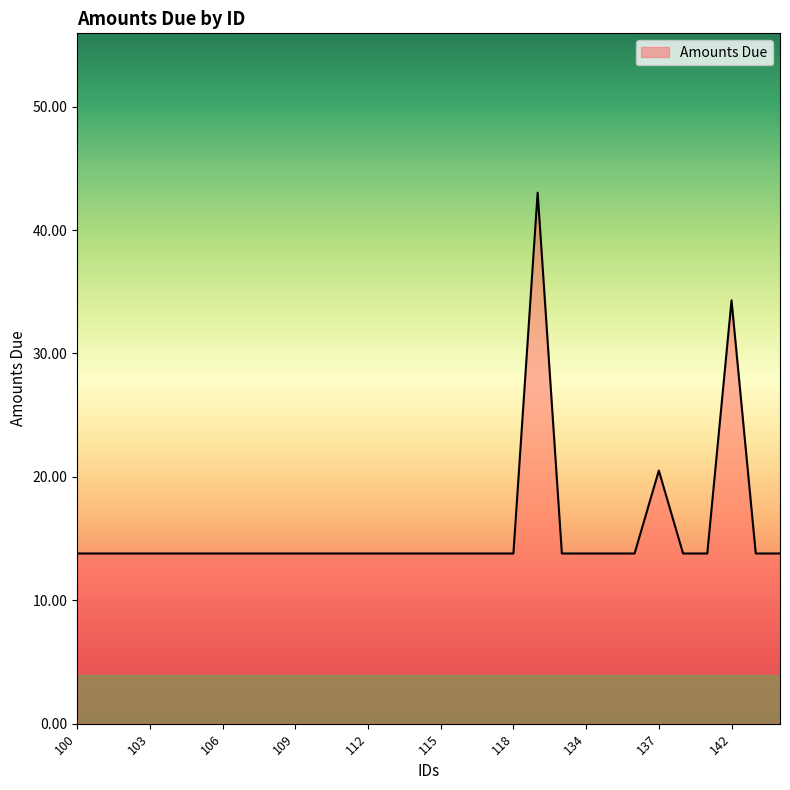

What is the greatest value displayed?

43.0